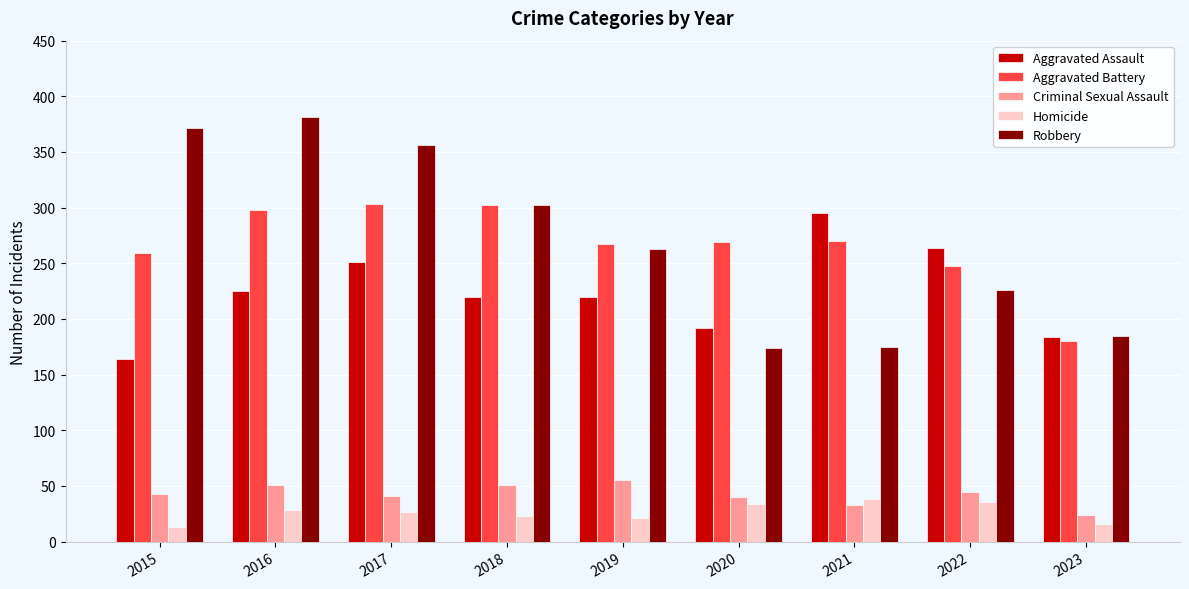

Rank the series by their maximum value, from highest to lowest.

Robbery, Aggravated Battery, Aggravated Assault, Criminal Sexual Assault, Homicide